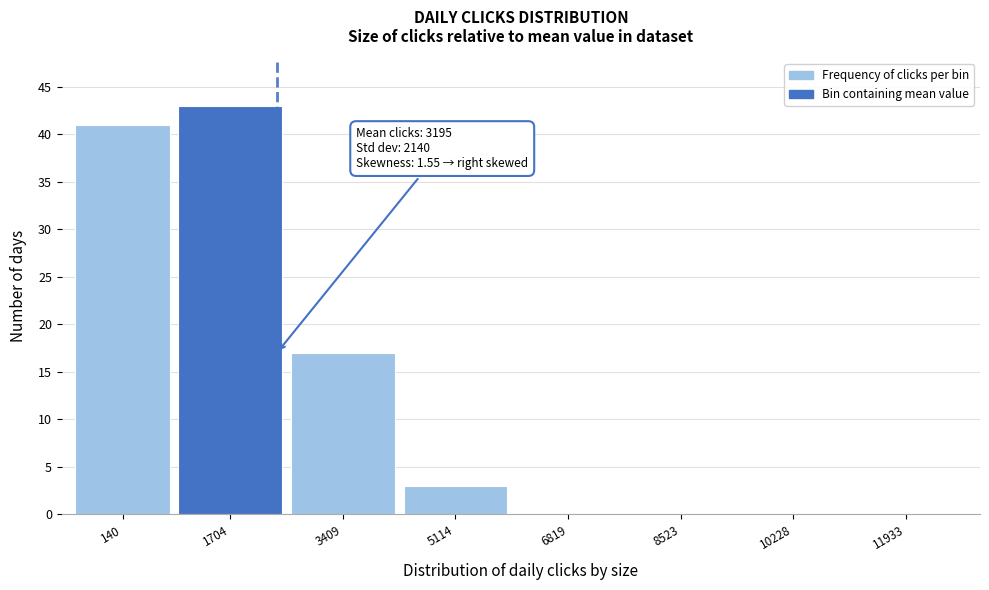

Reading left to right, what are all the values shown in this chart?

140=41	1704=43	3409=17	5114=3	6819=0	8523=0	10228=0	11933=0